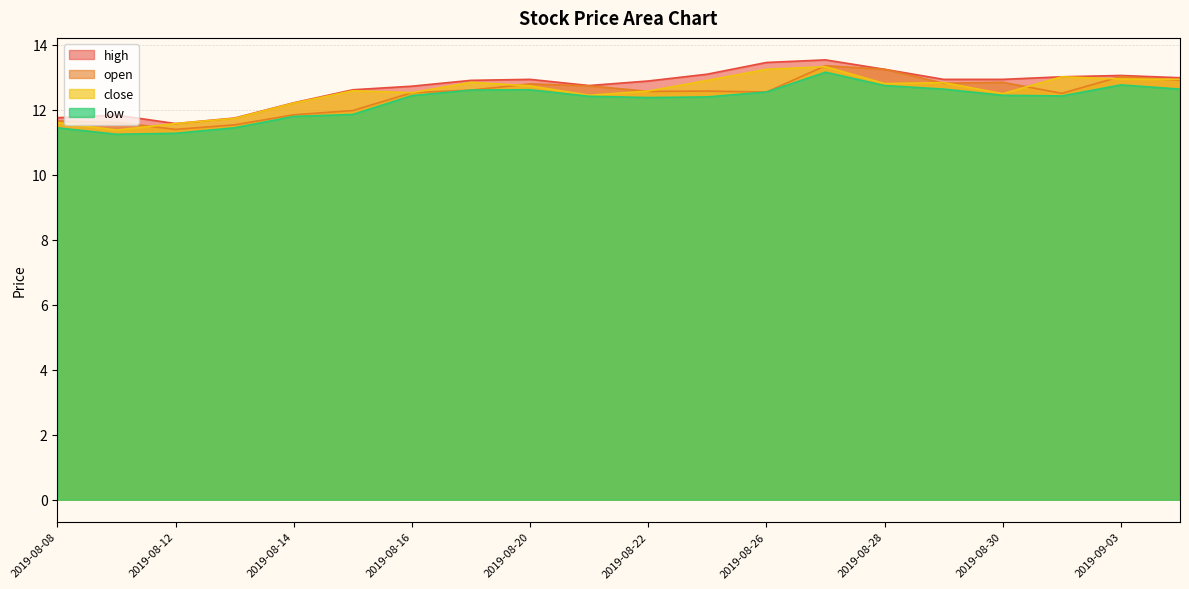

How many lines are shown in the chart?

4